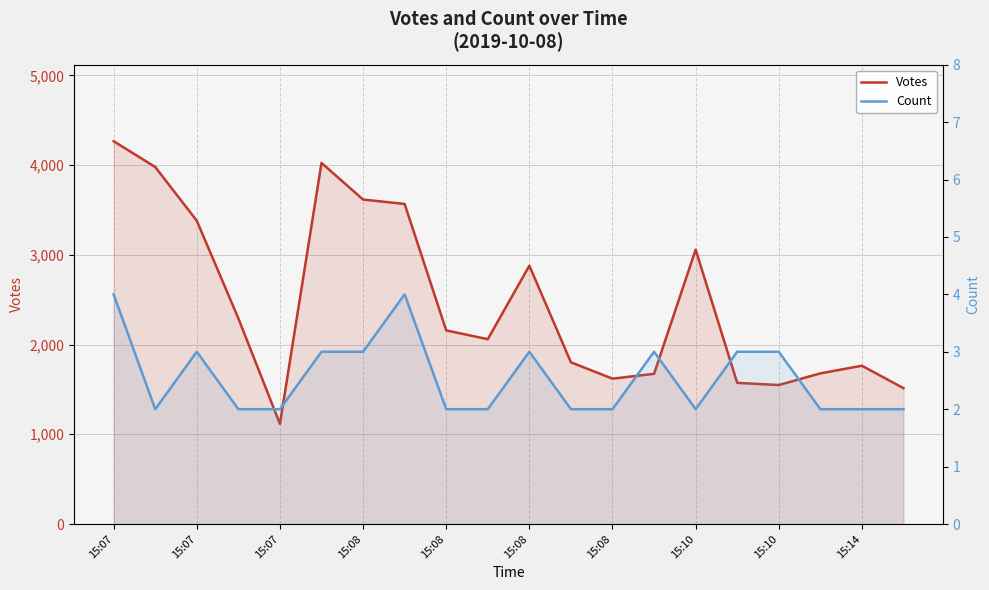

True or false: Count and Votes intersect in this chart.

False